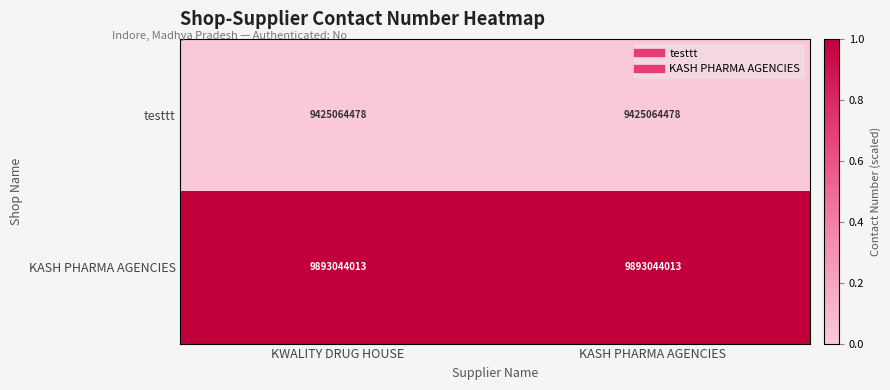

The value of testtt at KWALITY DRUG HOUSE is 9425064478. True or false?

True